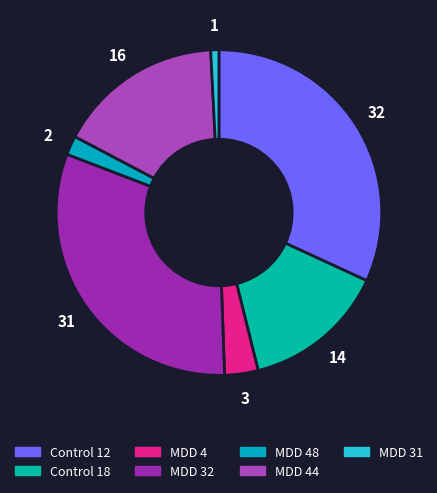

How many slices are in this pie chart?

7